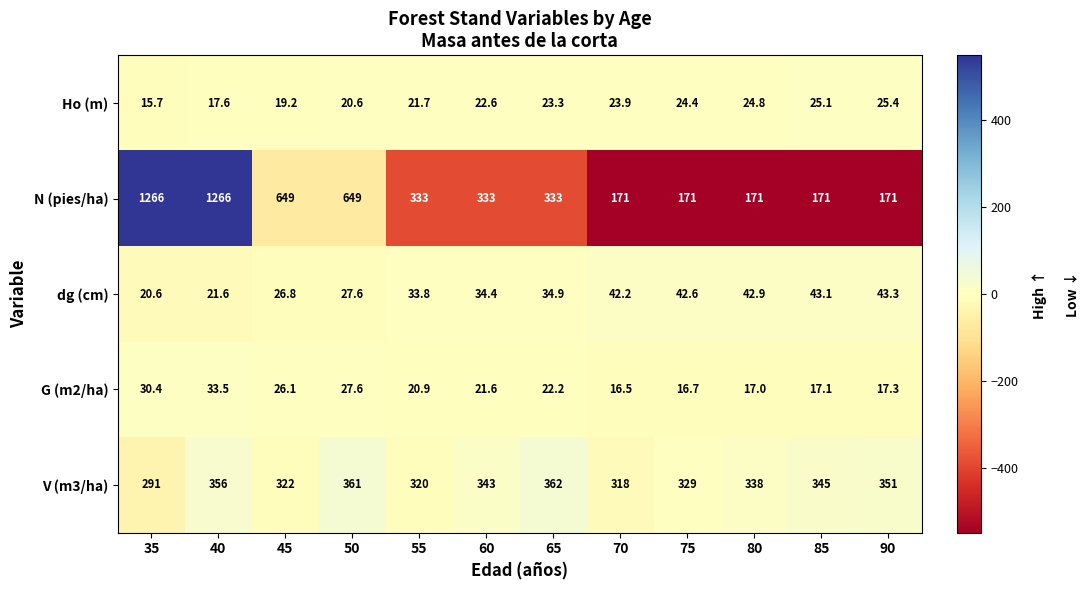

What is the sum of all V (m3/ha) values?

4036.0